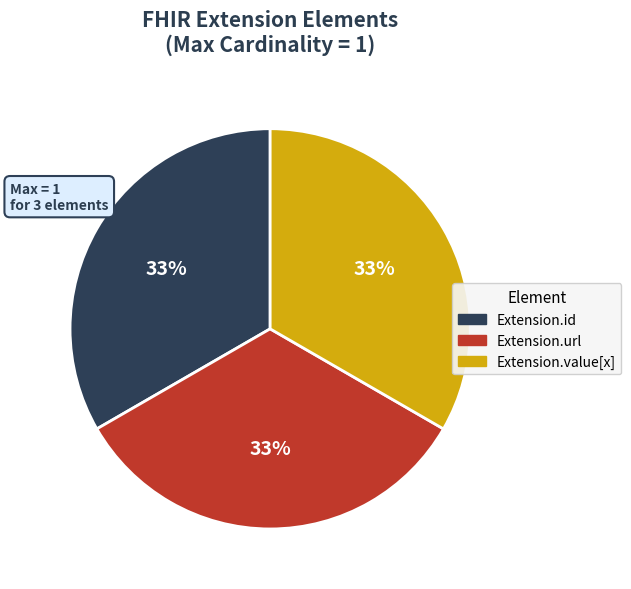

Is there any slice that represents more than half of the pie?

No